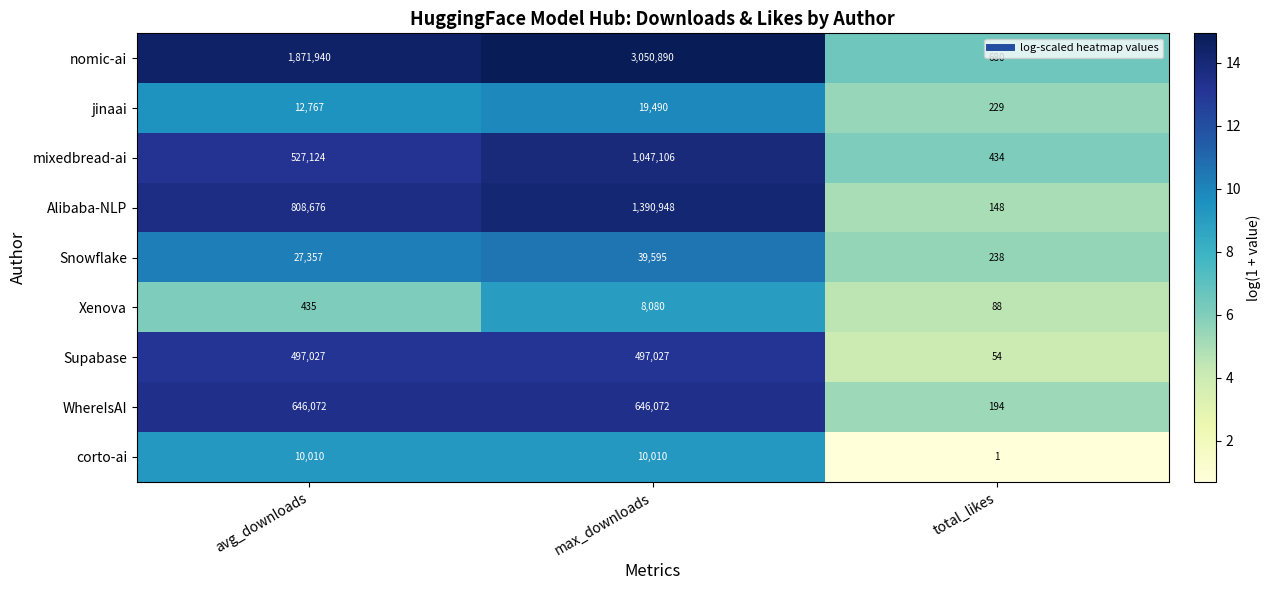

What is the difference between the highest and lowest values at avg_downloads?

1871505